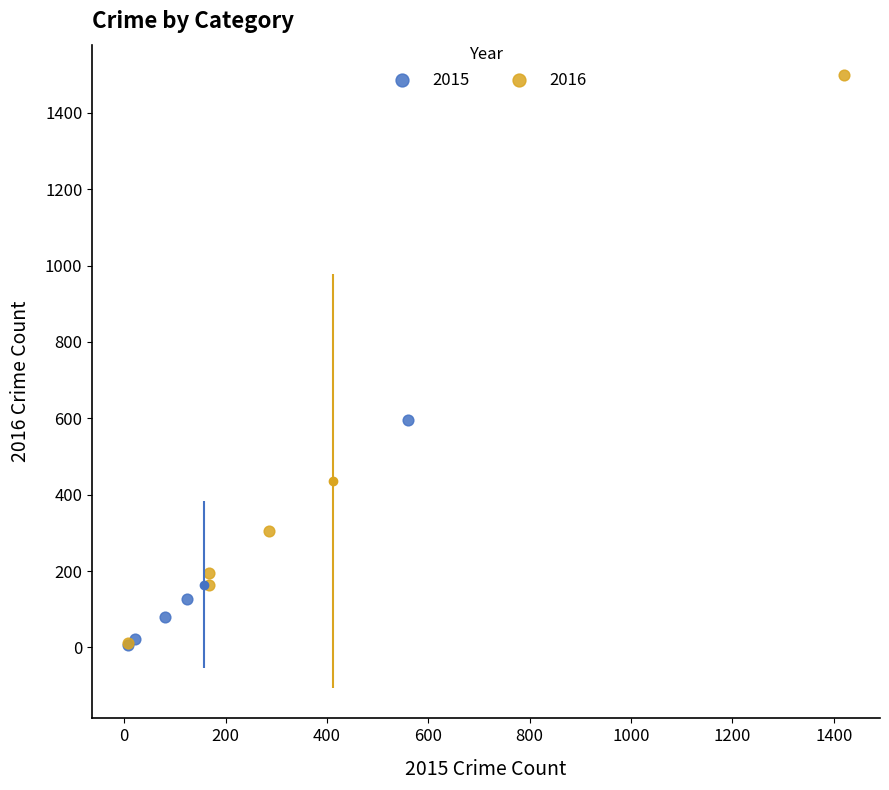

What are all the series names shown in the legend?

2015, 2016